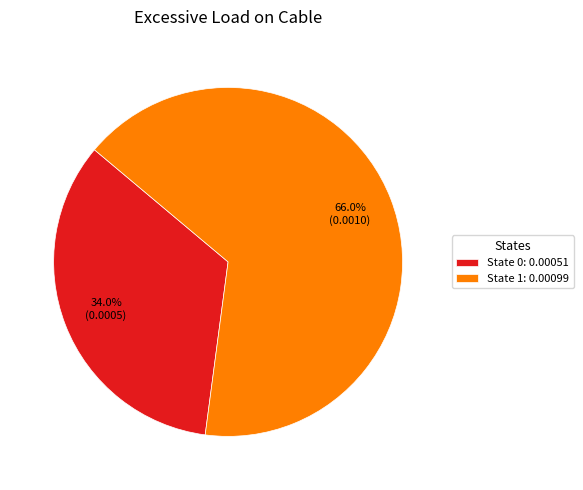

What portion of the pie excludes State 1: 0.00099?

34.0%